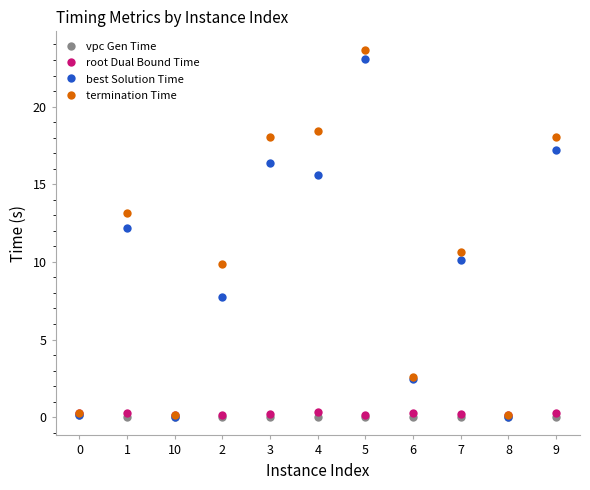

At which label is best Solution Time closest to 11?

7